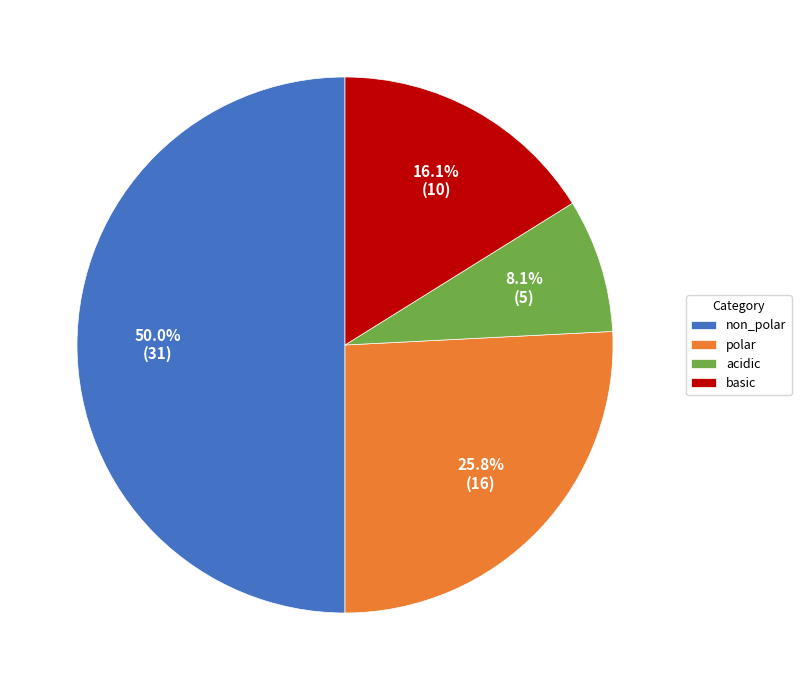

What is the largest slice in the pie chart?

non_polar